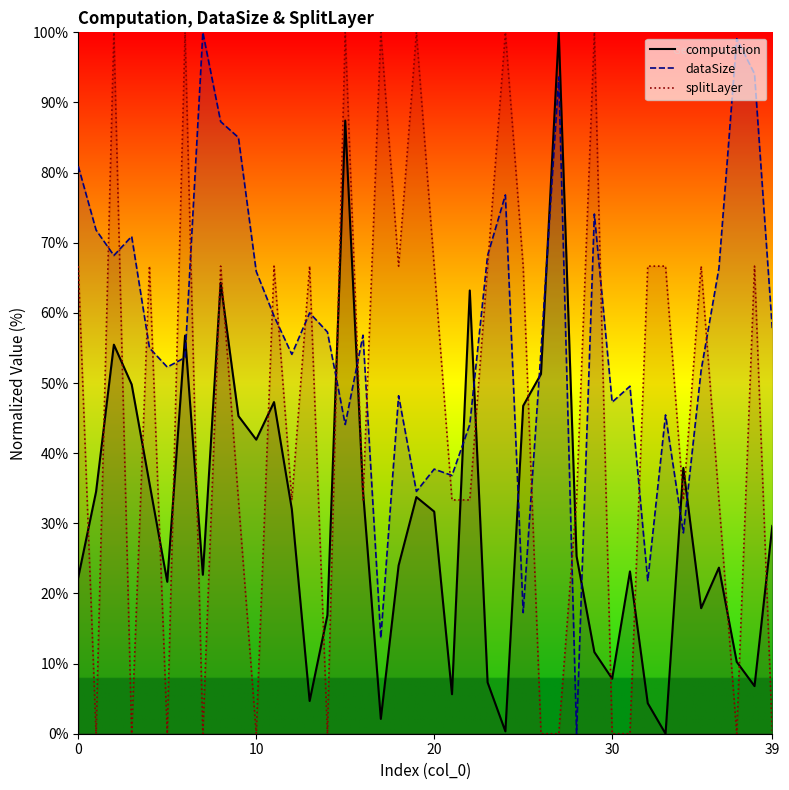

True or false: dataSize has a value of 62.8 at 18.

False